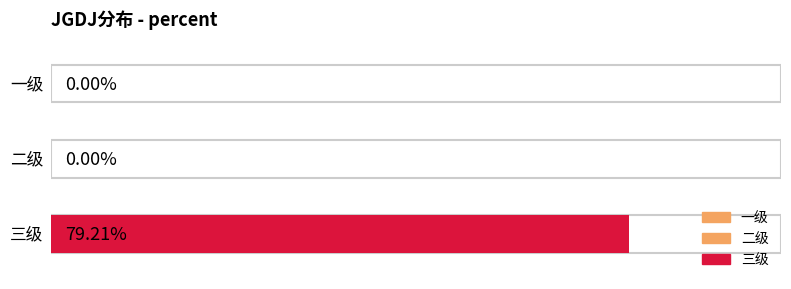

How many values exceed 0?

1